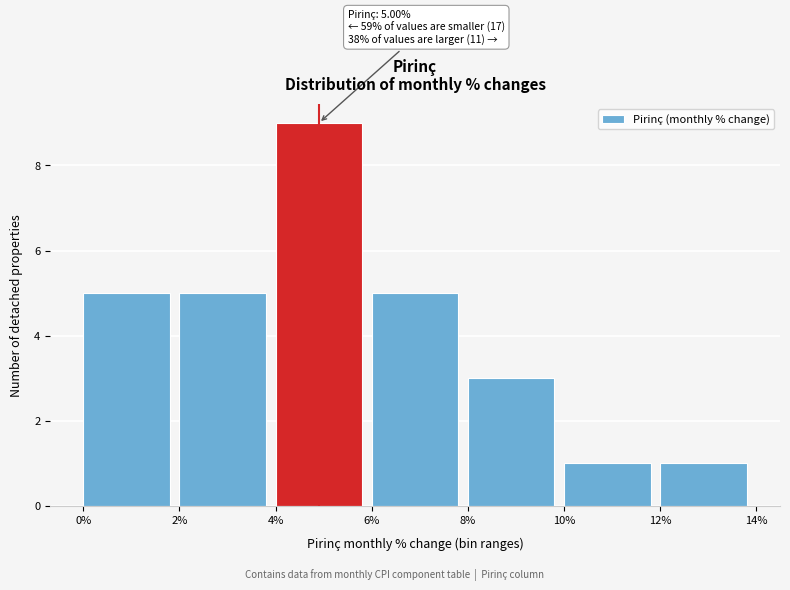

Which range on the x-axis has the tallest bar?

4% to 6%